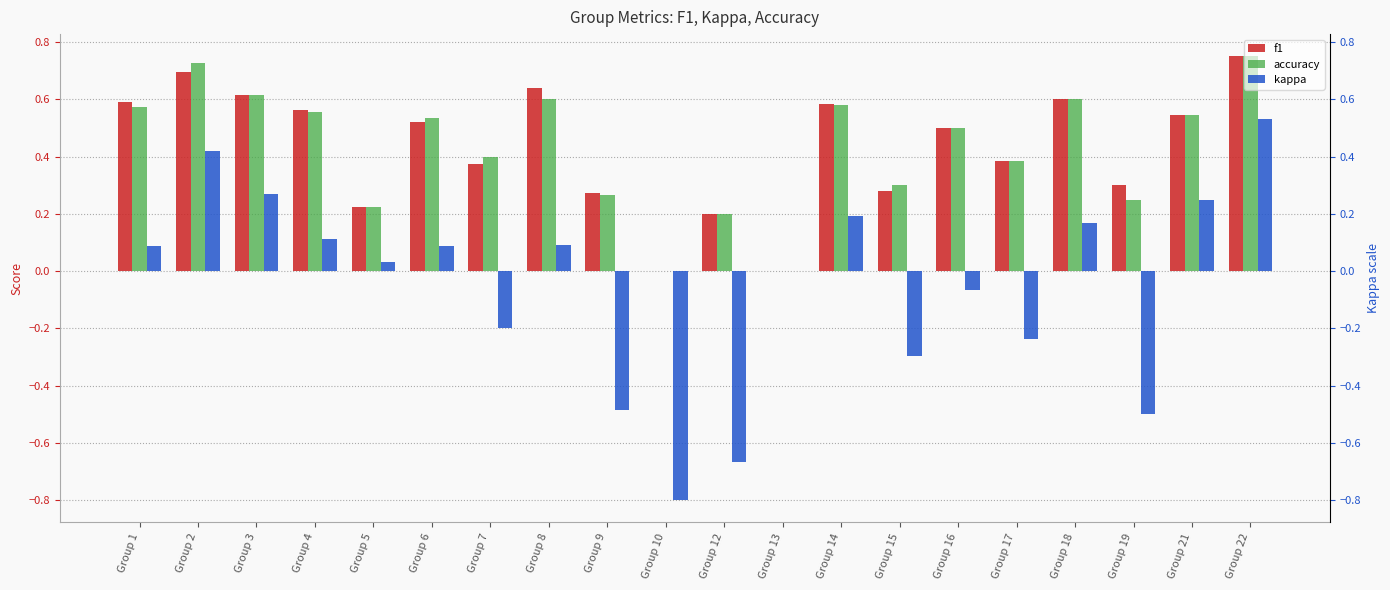

Are the bars grouped side by side (vs. stacked)?

Yes